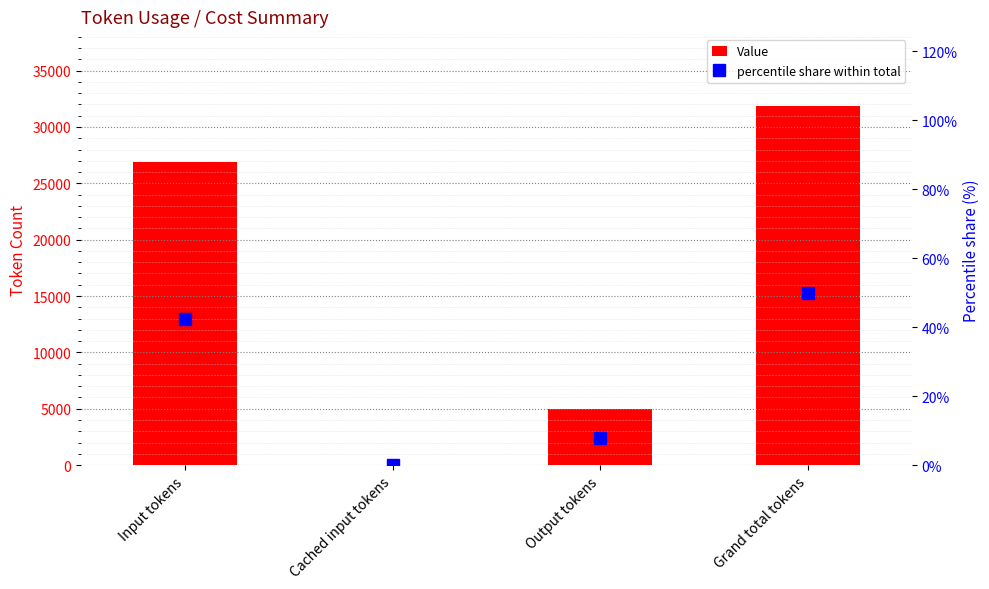

Rank the series by their average value, from lowest to highest.

percentile share within total, Value